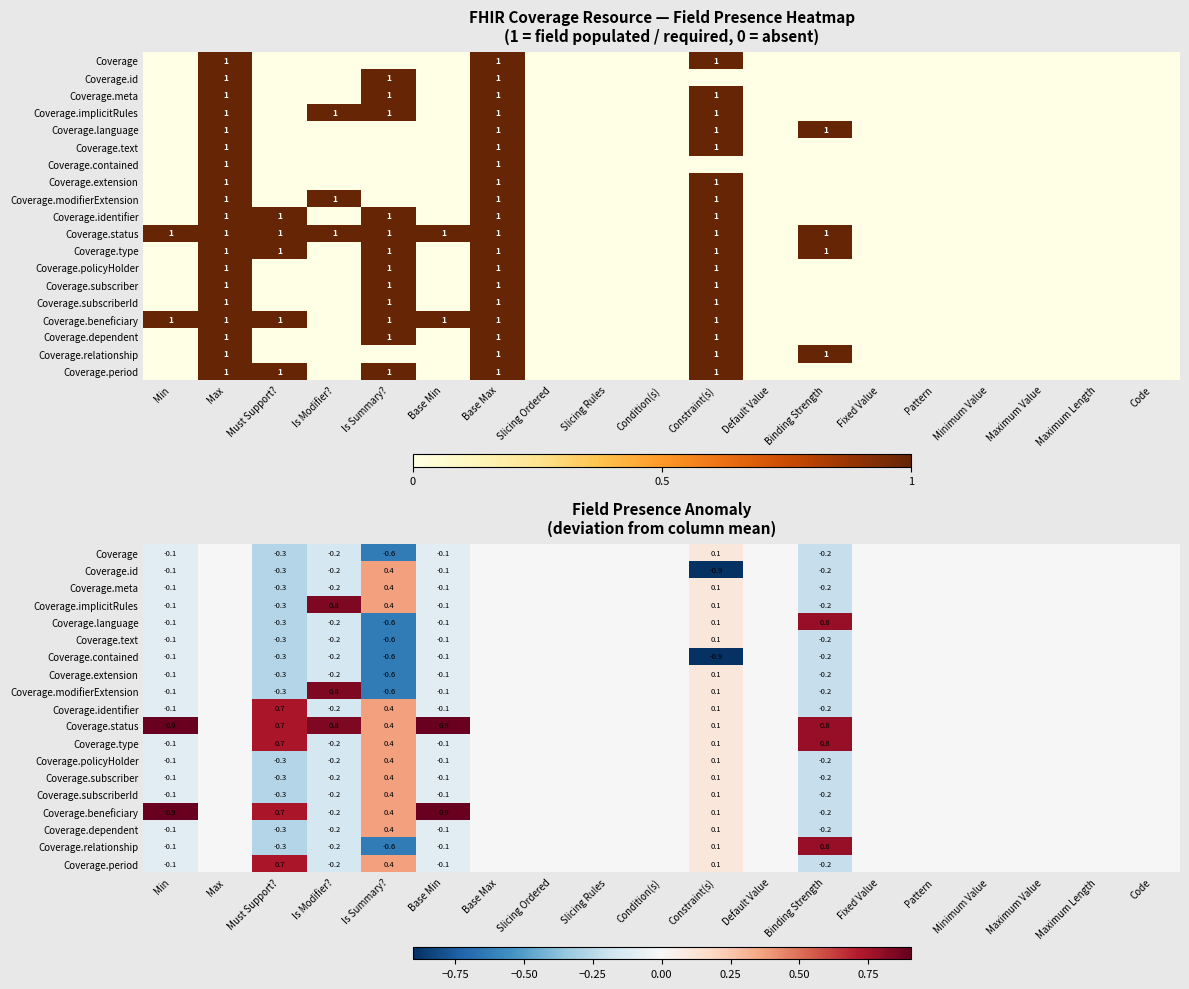

At how many categories does at least one series exceed 0?

7